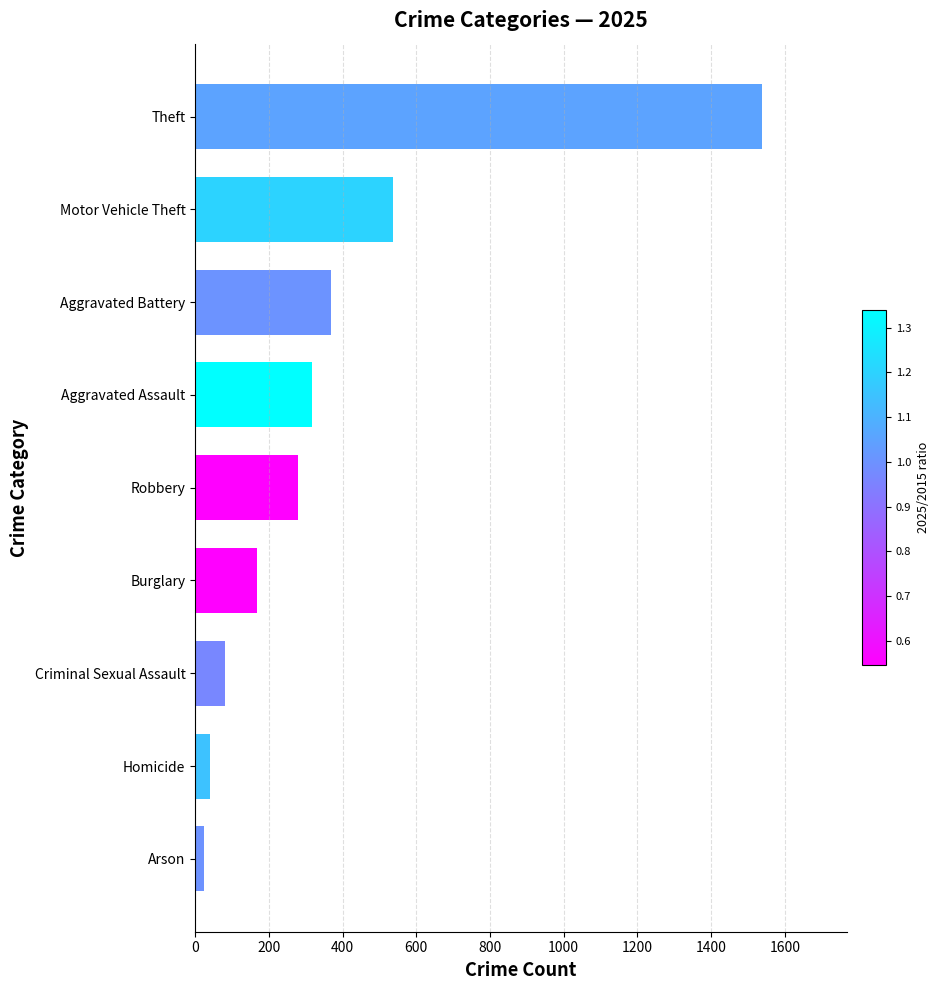

How many distinct data groups are displayed?

1